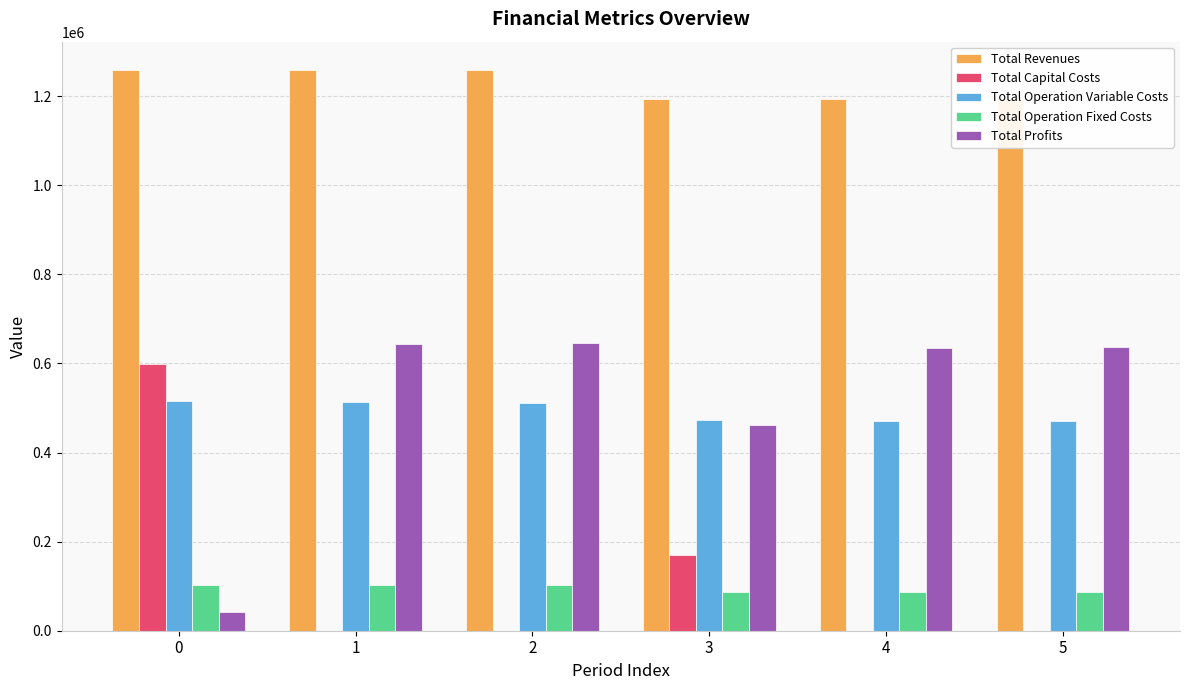

Count the number of categories in the chart.

6